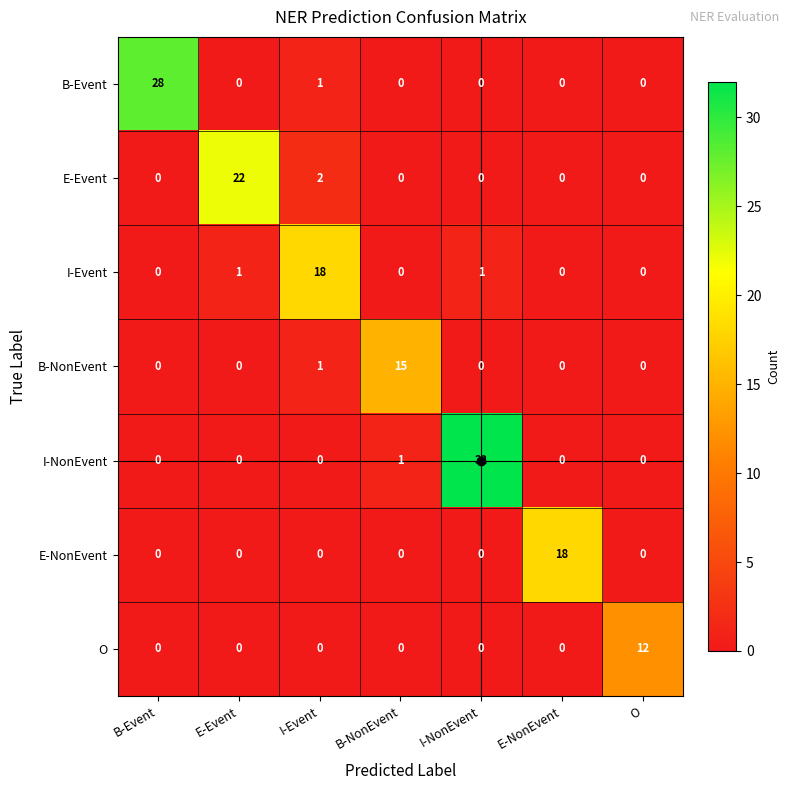

What is the spread (max minus min) of values at O?

12